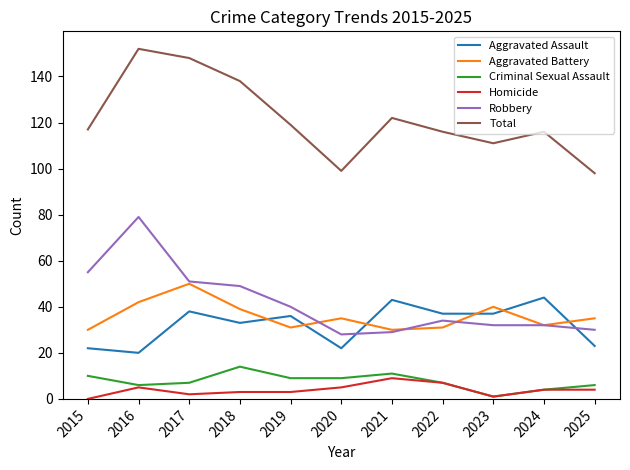

True or false: Criminal Sexual Assault and Robbery intersect in this chart.

False